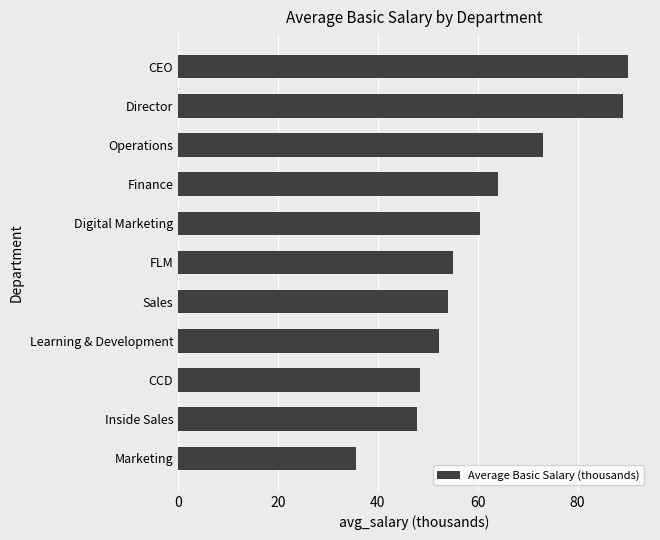

What is the approximate value at Digital Marketing?

60.4